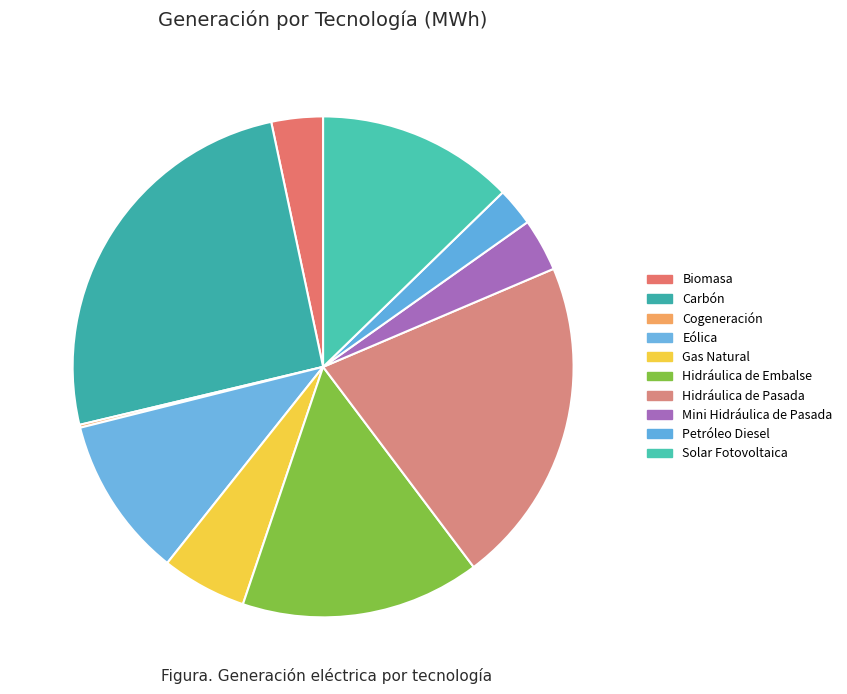

Combined, do Hidráulica de Embalse and Hidráulica de Pasada account for over 50%?

No